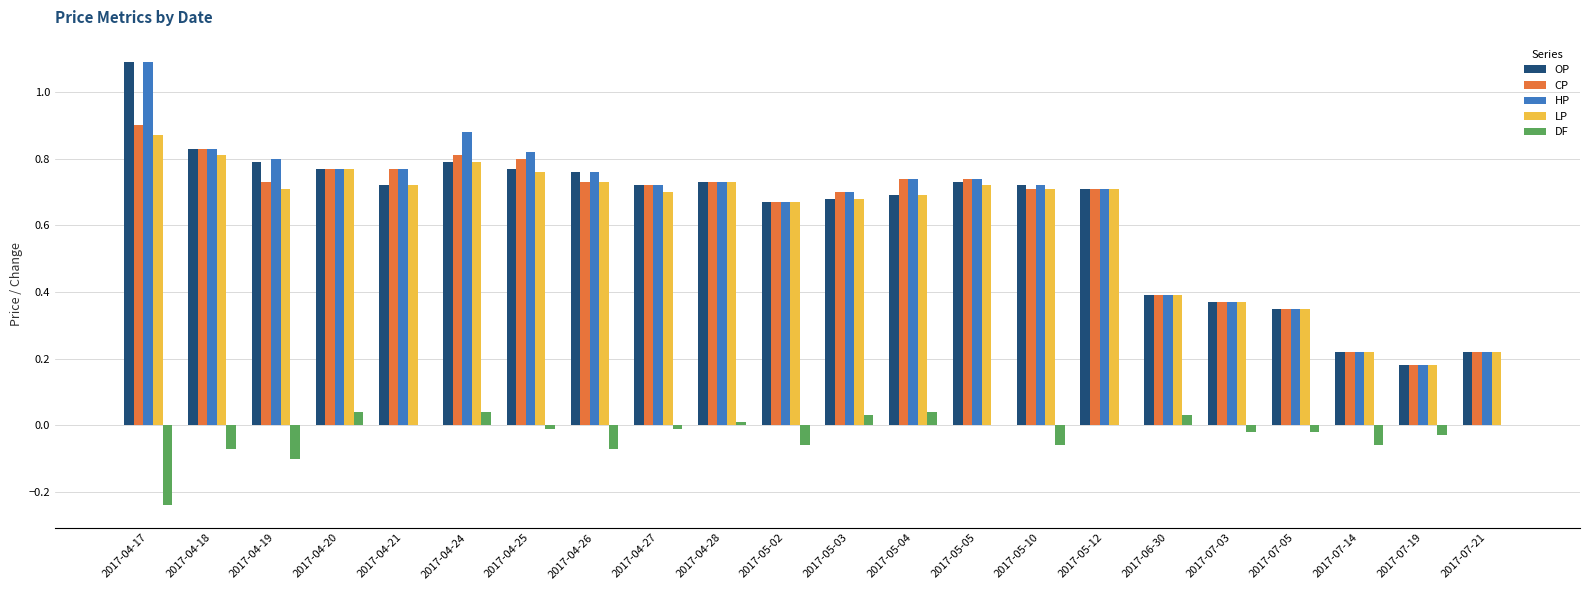

The value of LP at 2017-04-20 is 0.8. True or false?

True